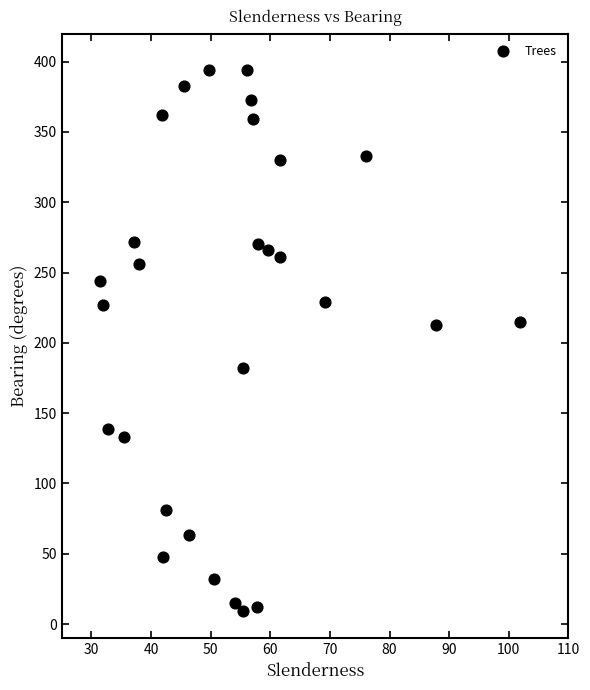

What is the range of Y values (max minus min)?

385